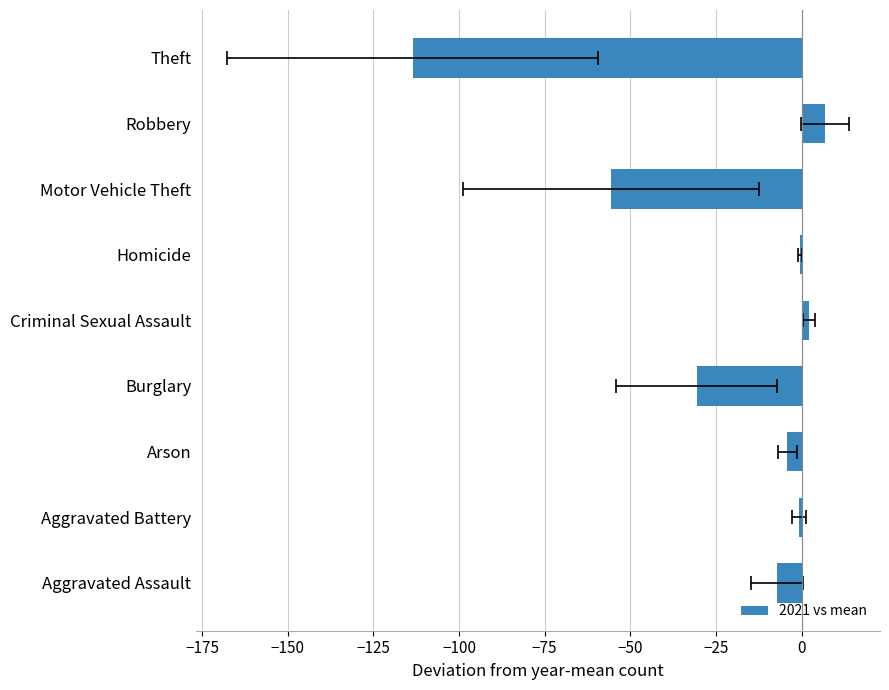

How many data points does each series have?

9